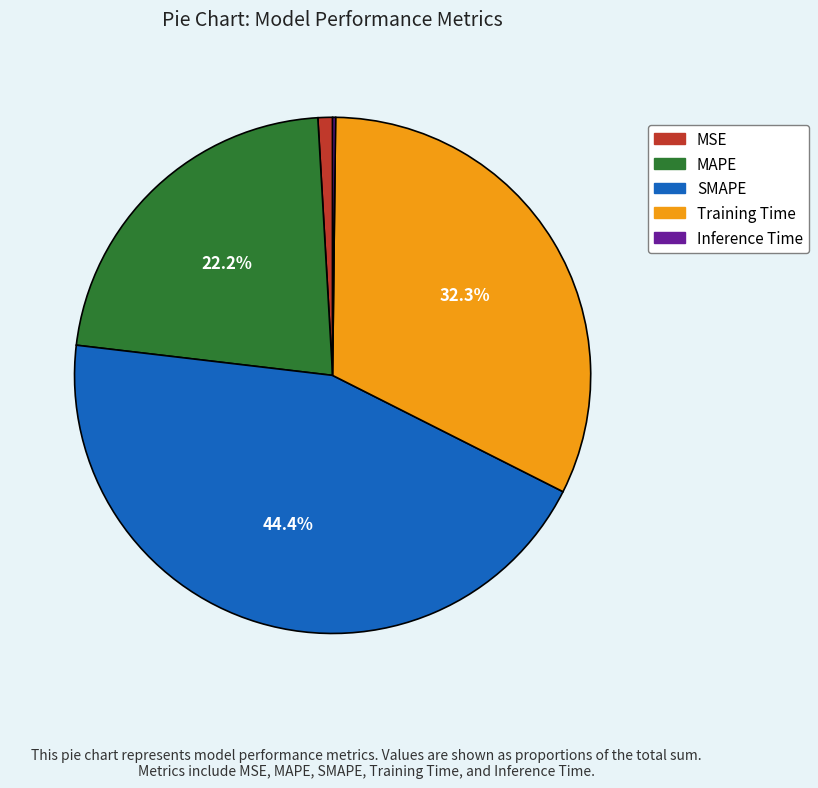

To the nearest percent, what is the average slice percentage?

20%